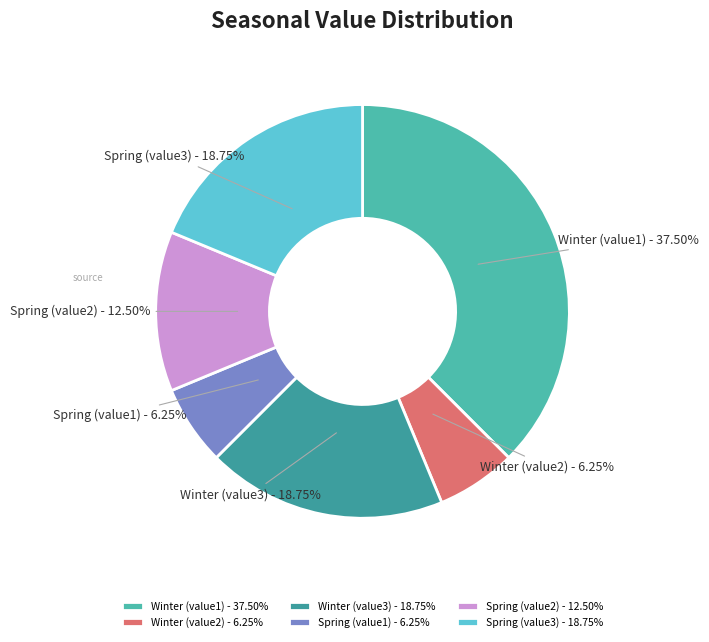

Which category has the biggest portion of the pie?

Winter (value1) - 37.50%